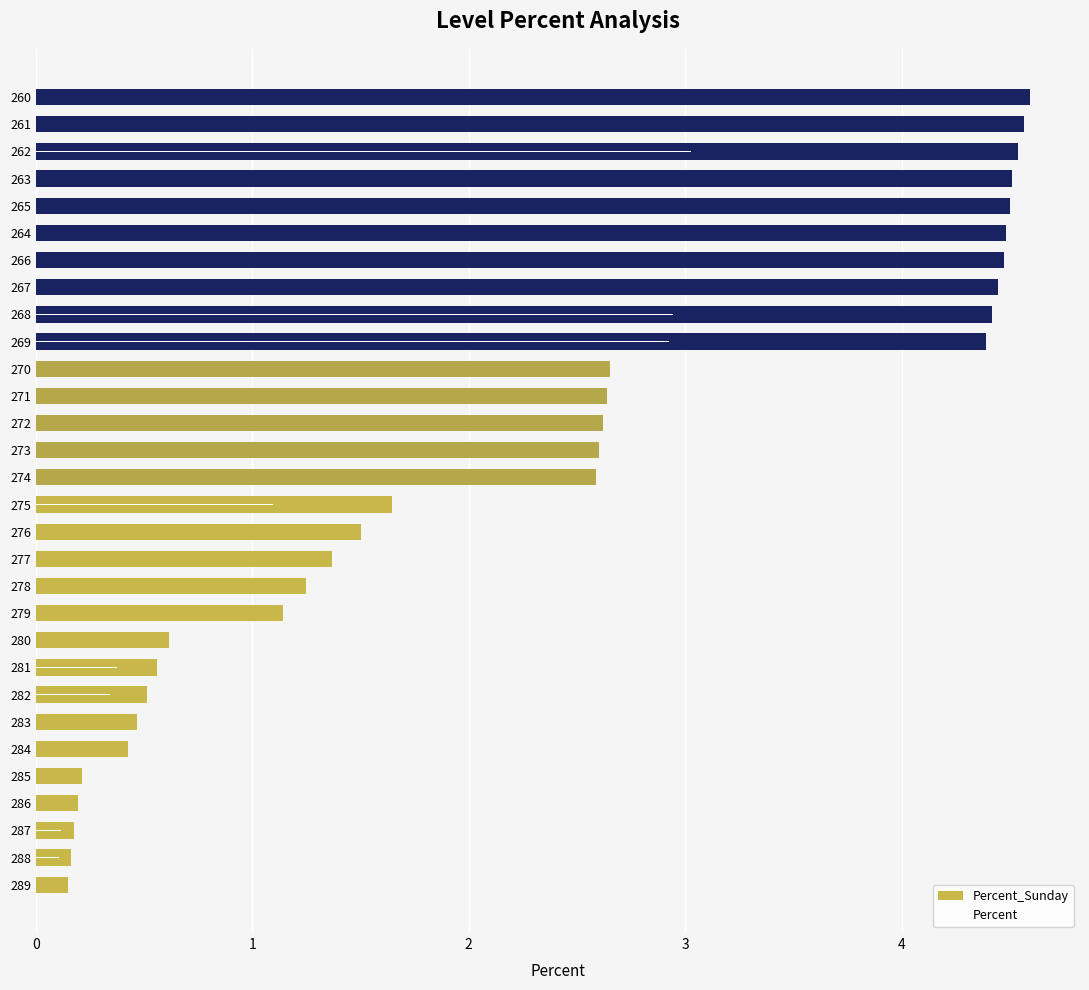

The value of Percent at 265 is 4.2. True or false?

False